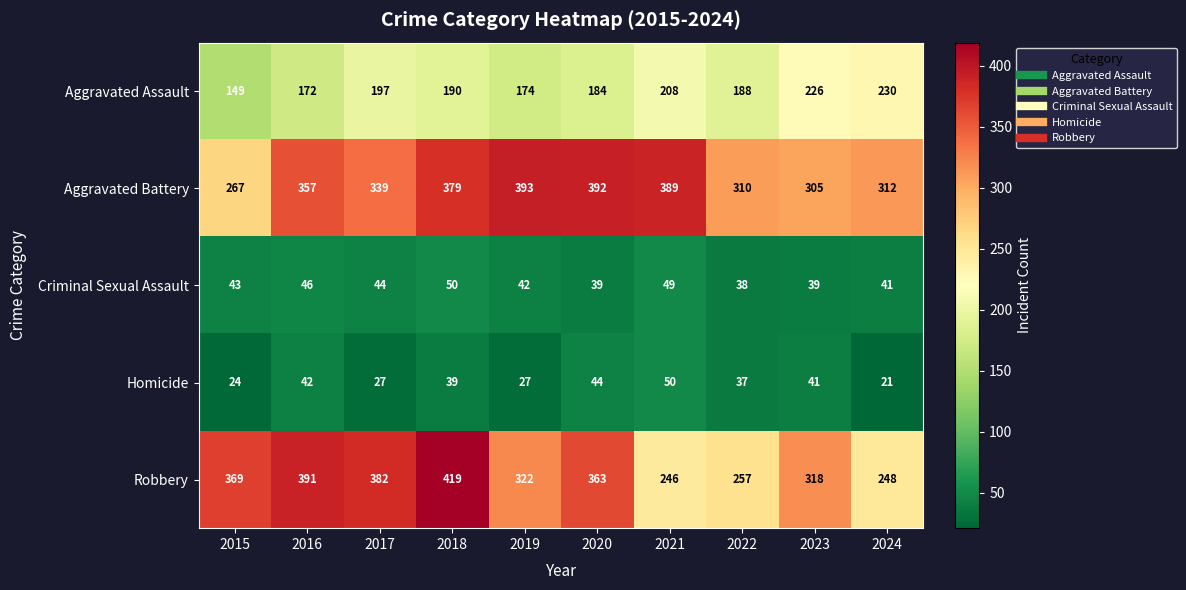

What is the difference between the Criminal Sexual Assault values at 2019 and 2022?

4